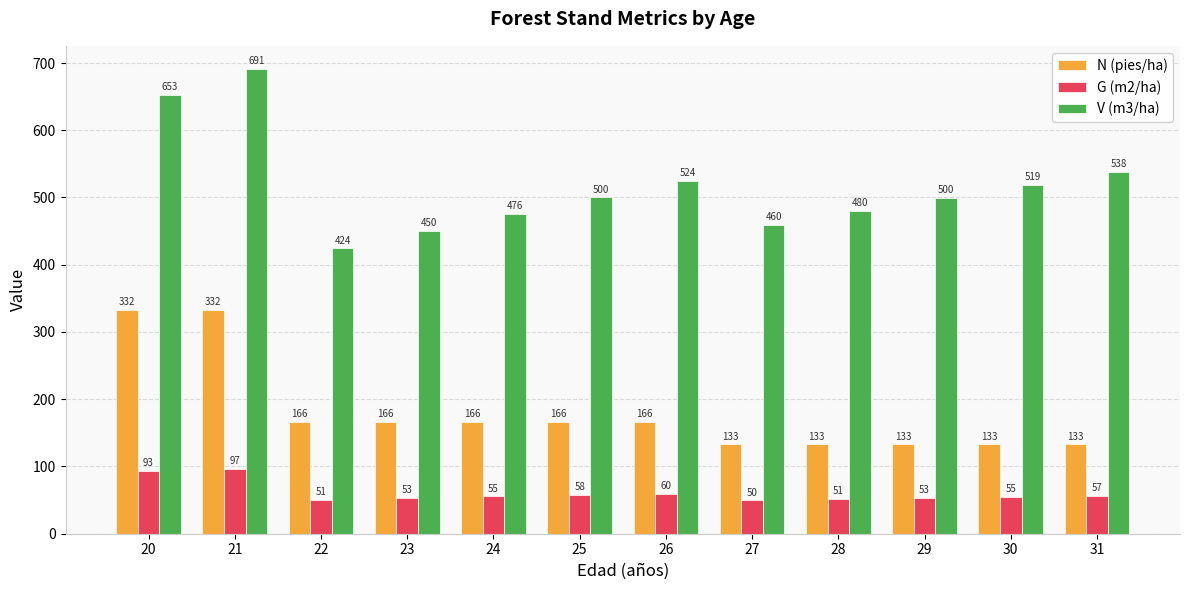

What is the total value across all series at 28?

664.4